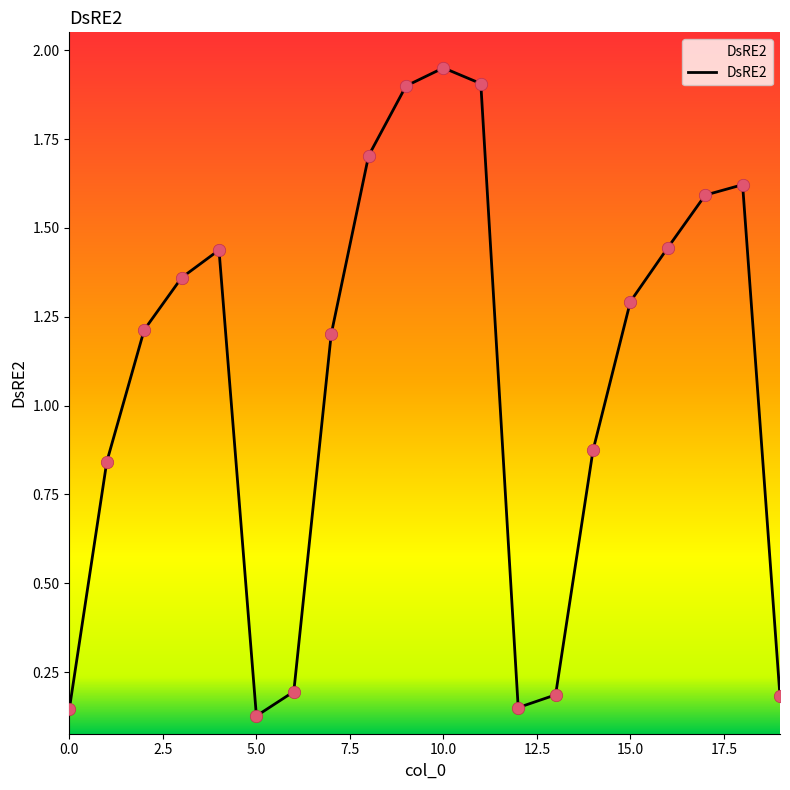

What is the difference between the maximum and minimum values?

1.8